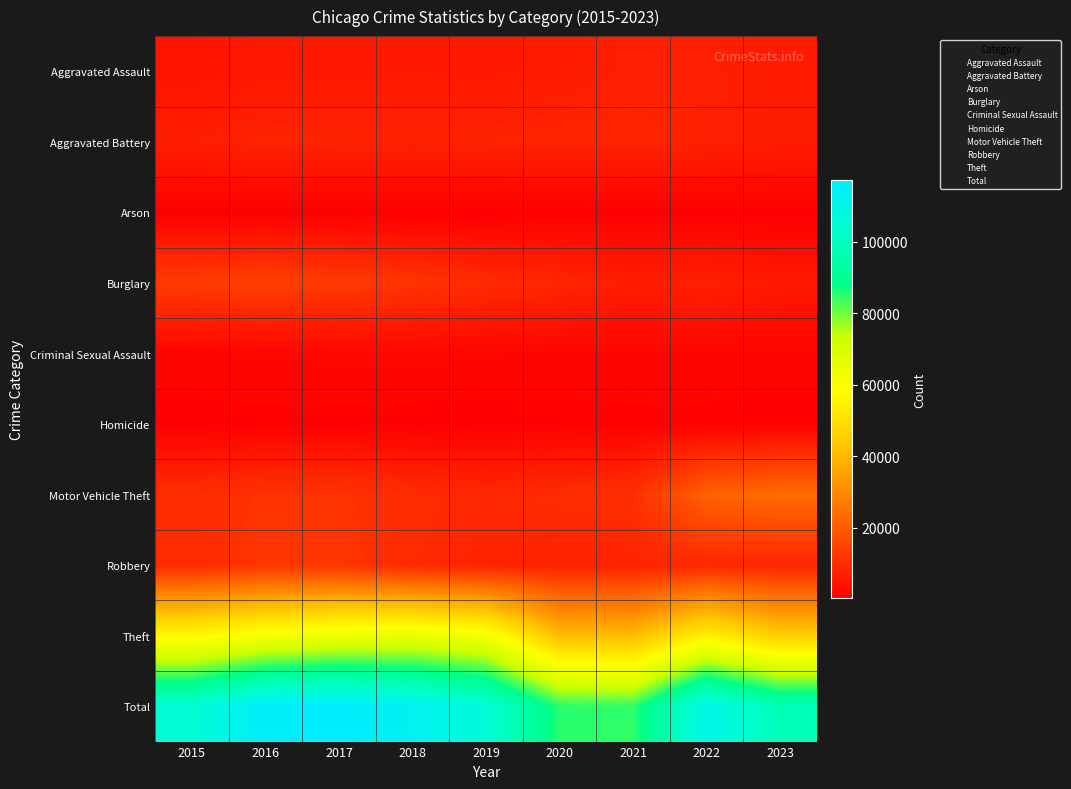

What is the difference between the highest and lowest values at 2017?

117361